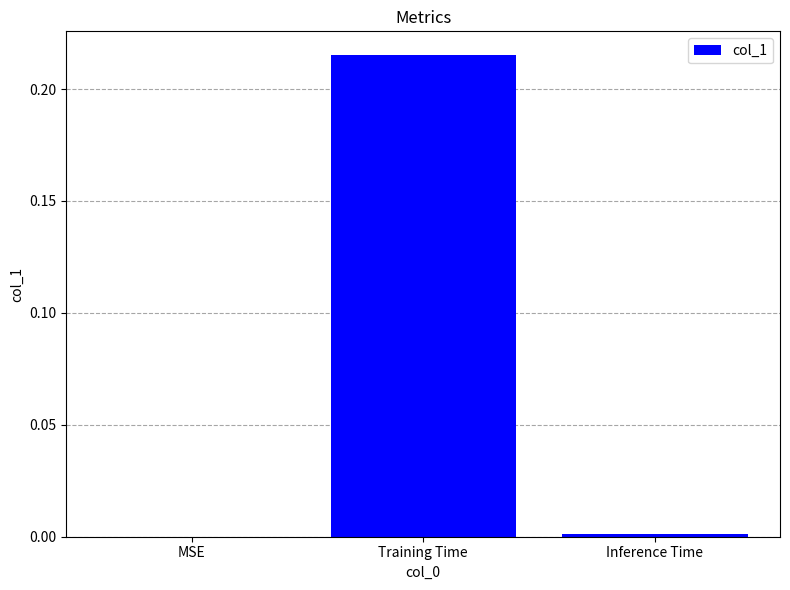

What is the change in value from MSE to Training Time?

+0.2